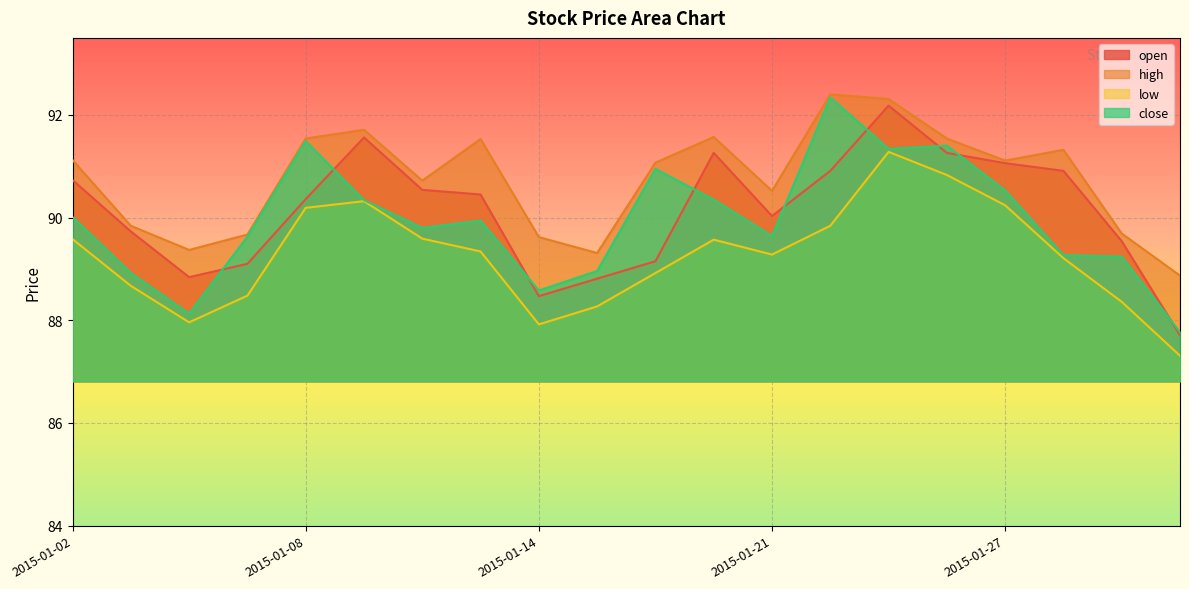

What is the average value of the low series?

89.3